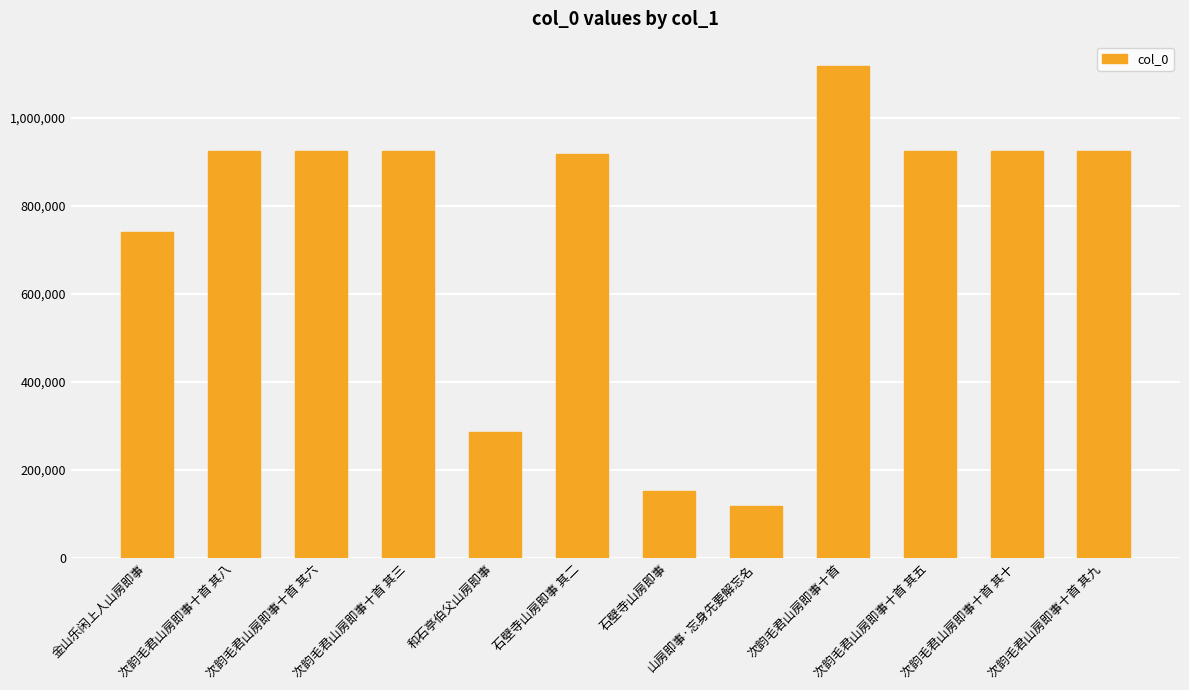

What is the change in value from 和石亭伯父山房即事 to 次韵毛君山房即事十首 其十?

+638943